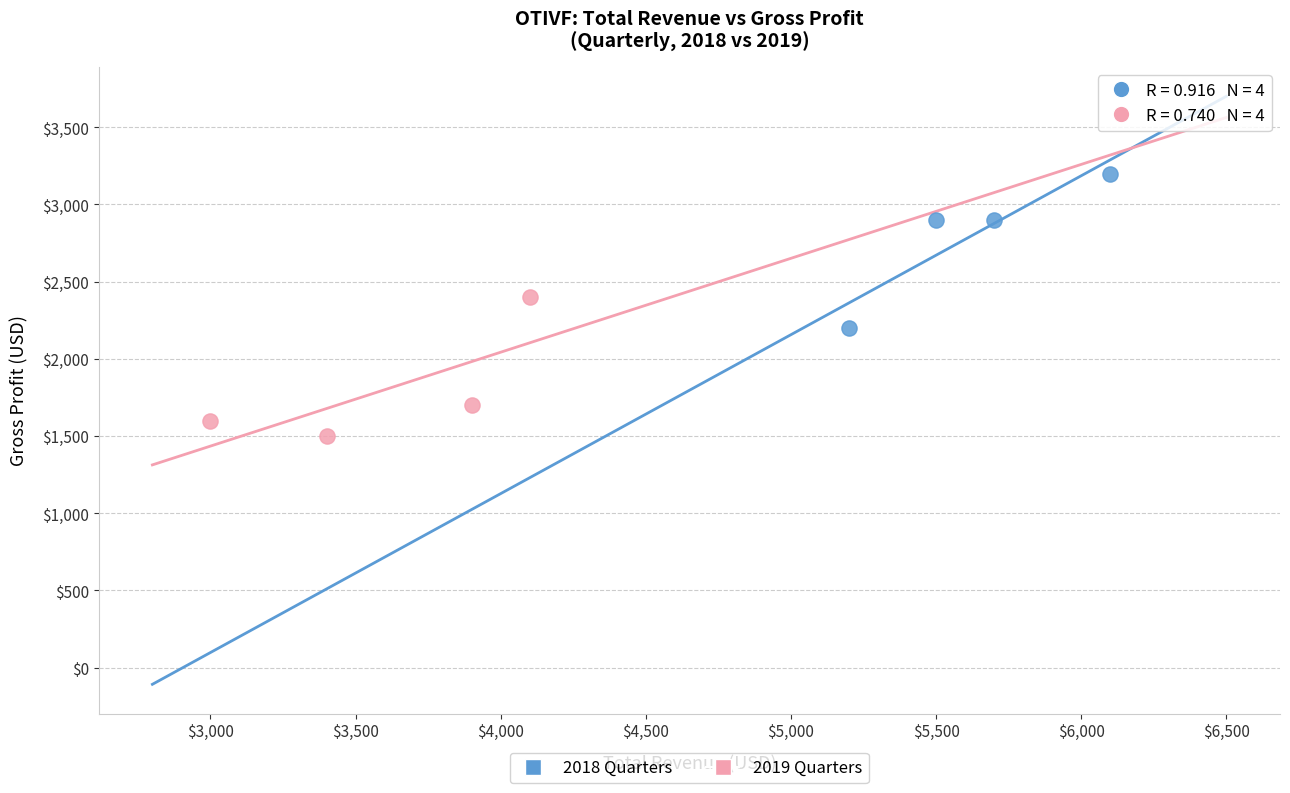

What are all the series names shown in the legend?

2018 Quarters, 2019 Quarters